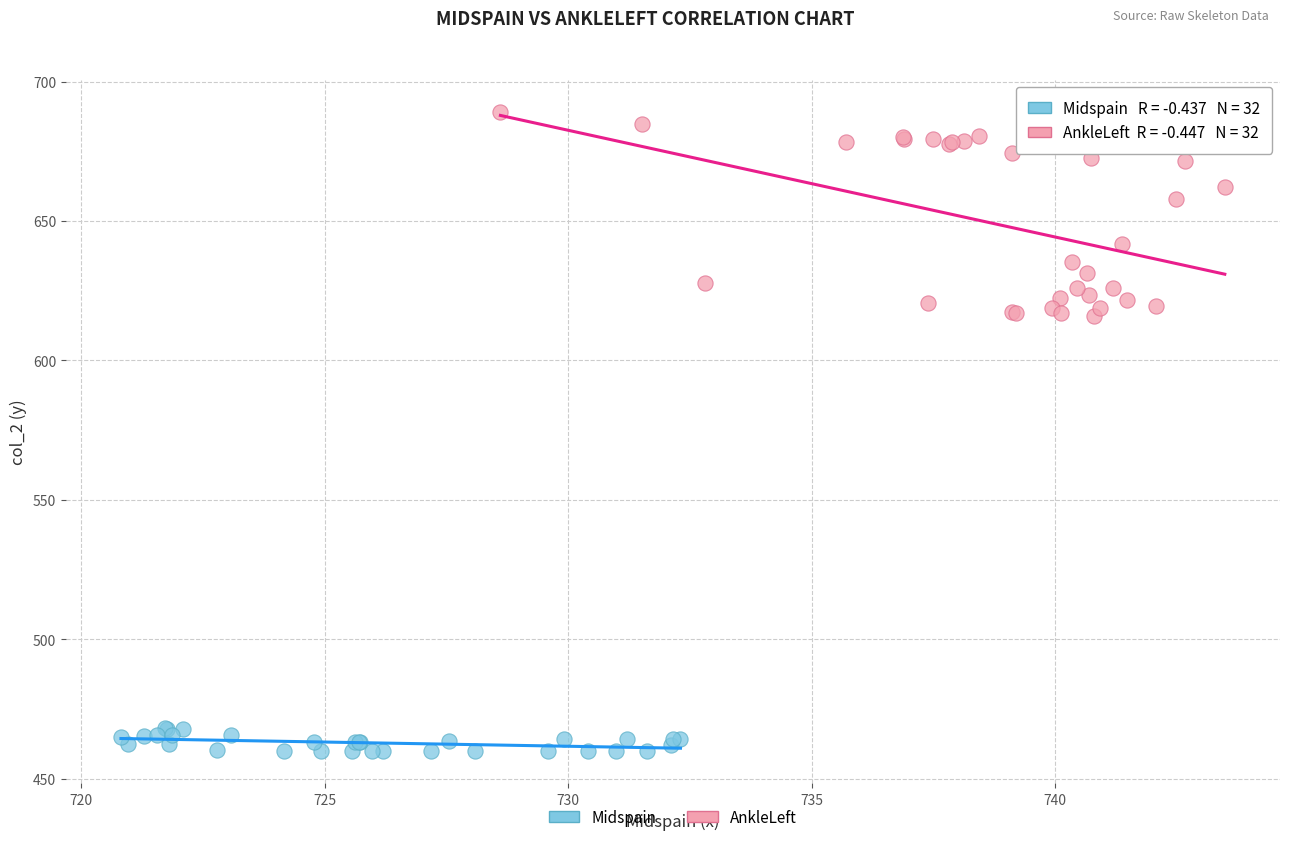

Which series contains the highest Y value?

AnkleLeft